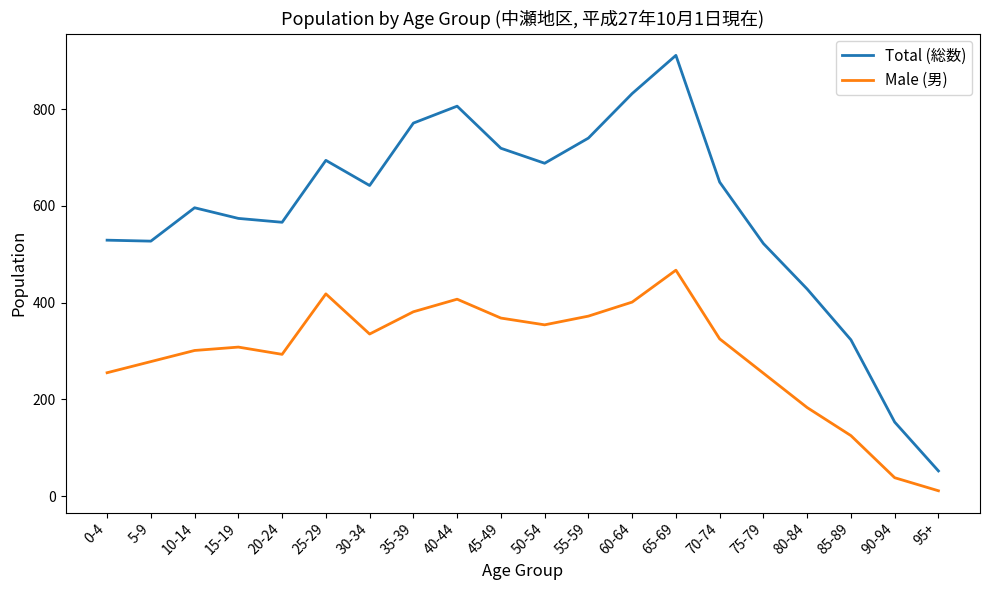

At which category is the sum across all series the highest?

65-69